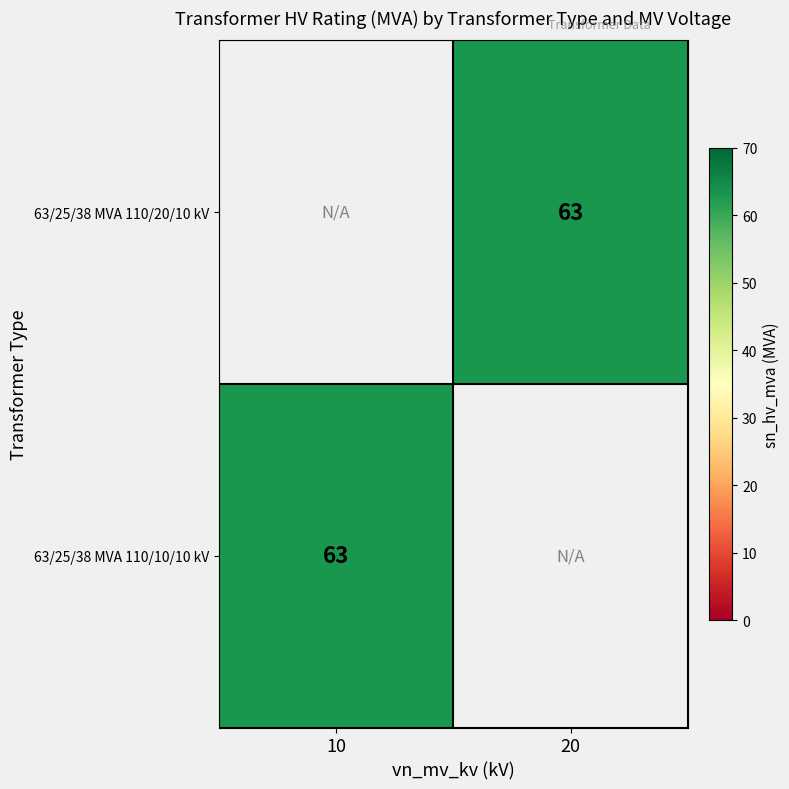

True or false: 63/25/38 MVA 110/20/10 kV has a value of 63 at 20.

True